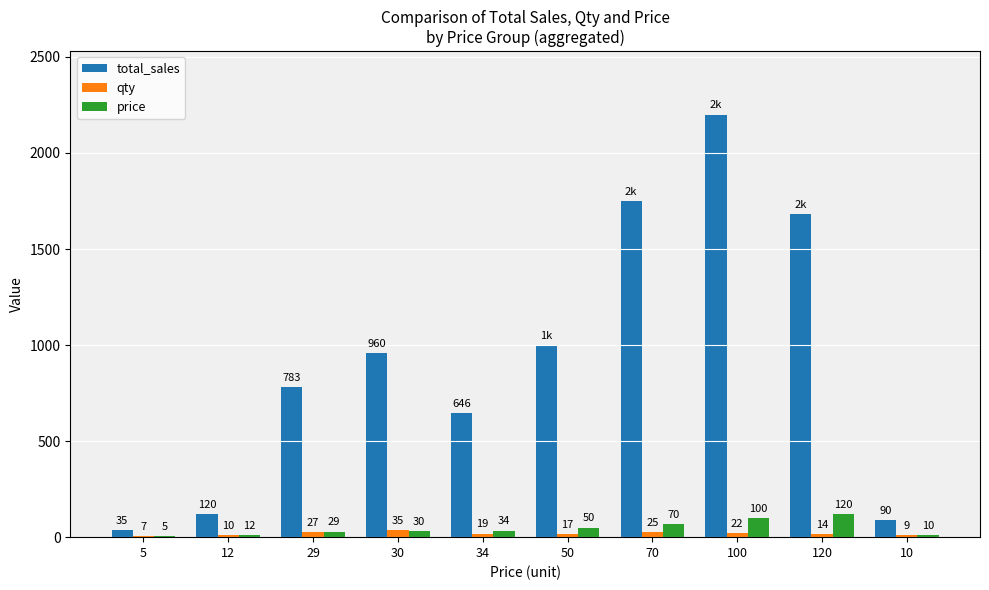

Is it true that total_sales equals 536 at 30?

False